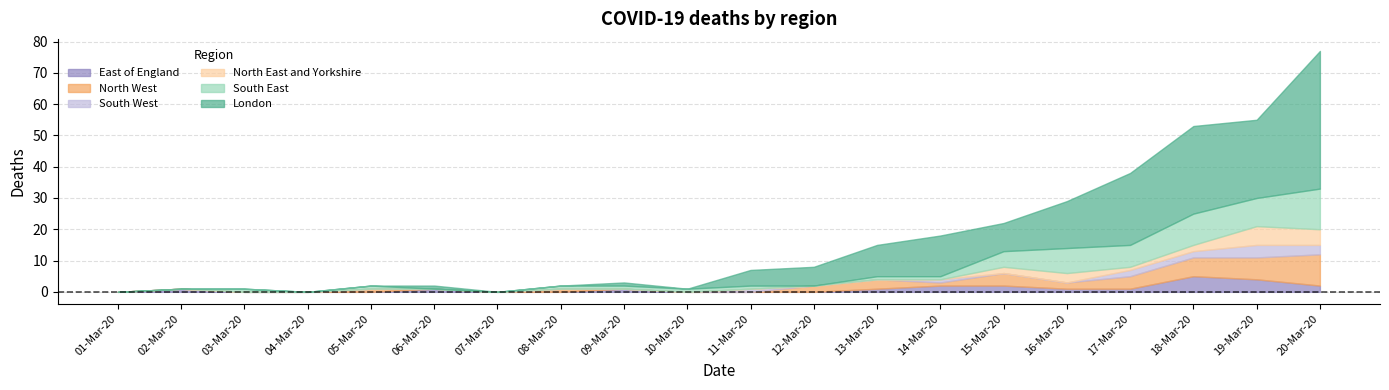

What is the label of the 17th point from the left?

17-Mar-20